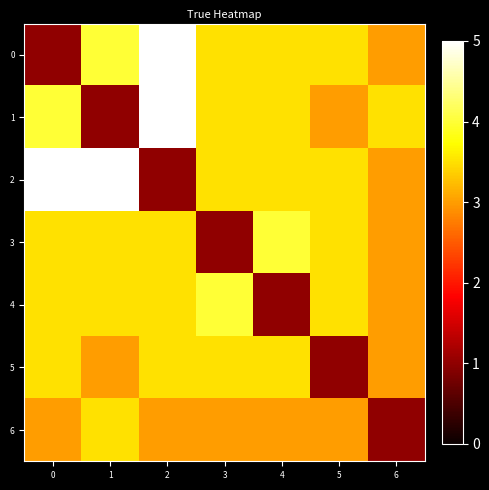

At how many categories does at least one series exceed 1?

7